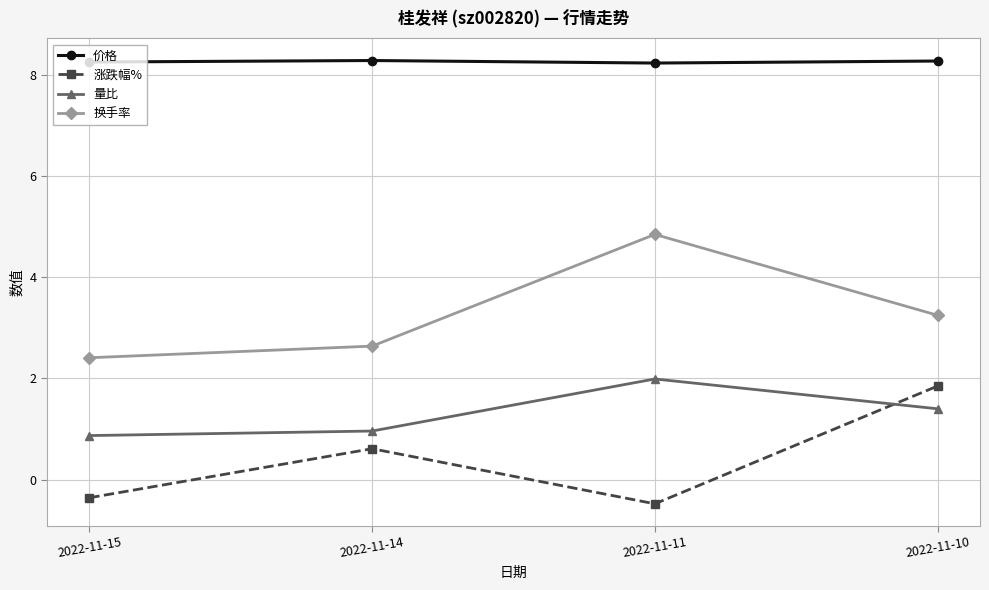

How many data points in 量比 are above 1?

2